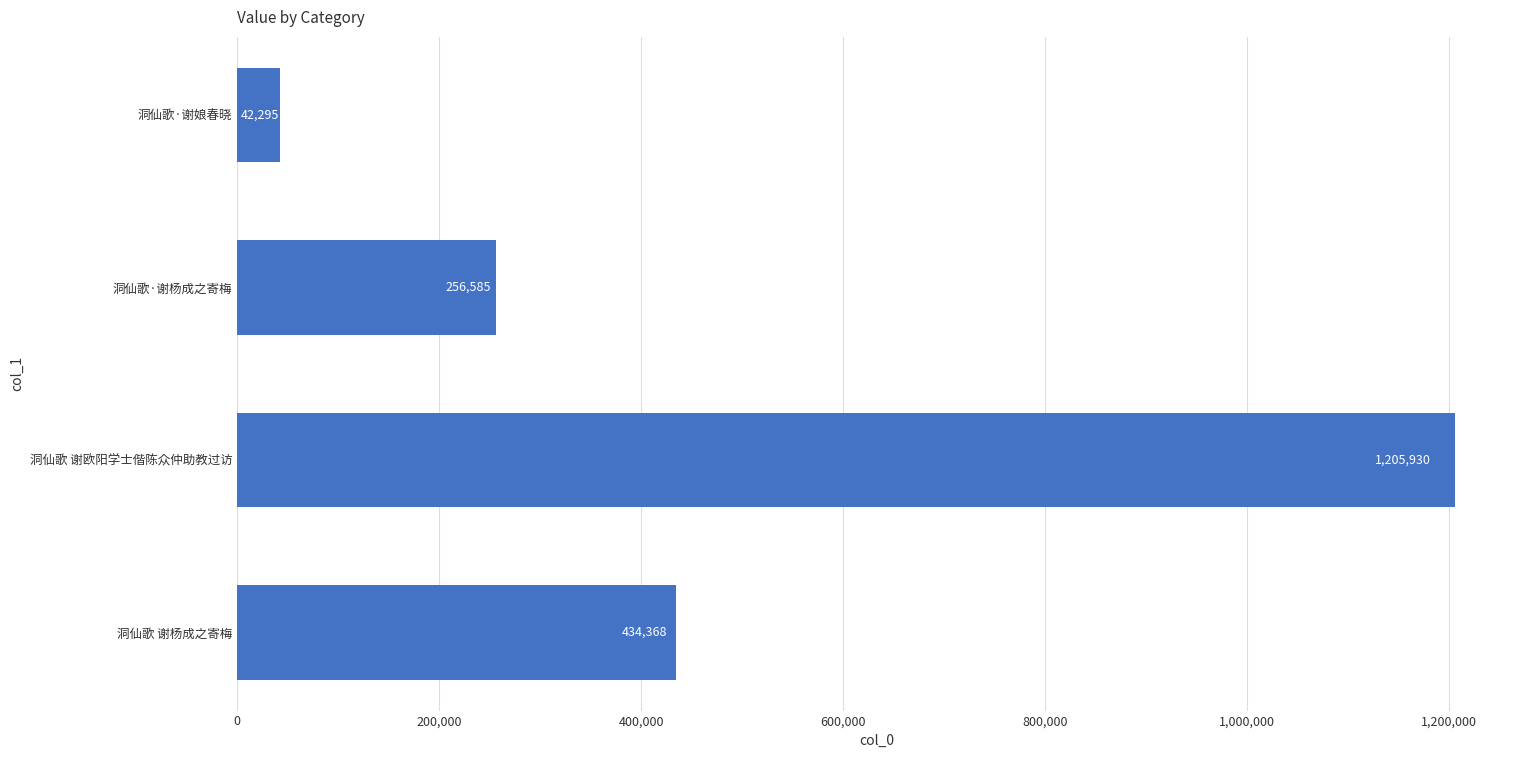

Does the chart contain stacked bars?

No